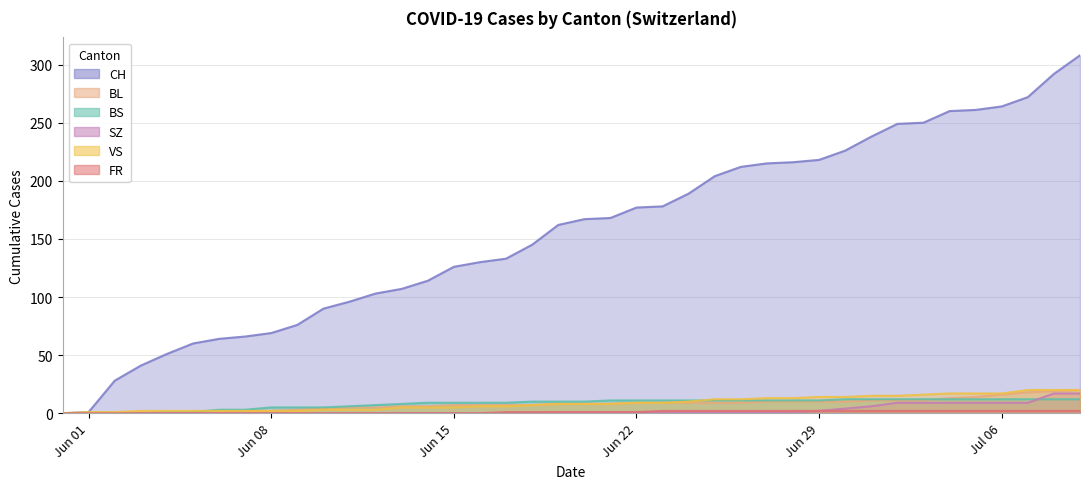

What is the difference between the maximum and second lowest values in the BL series?

20